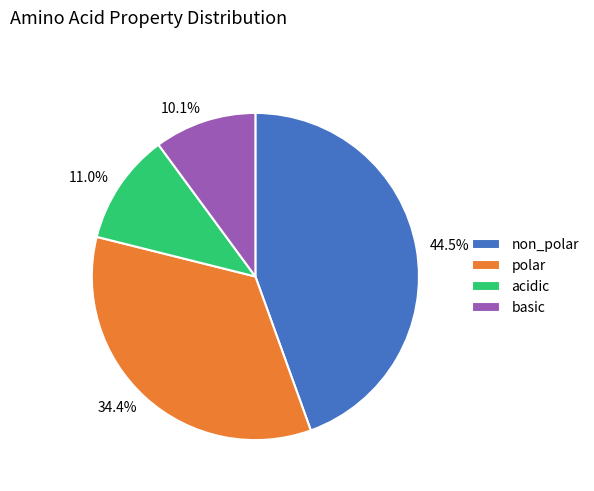

Rank the categories by value from highest to lowest.

non_polar, polar, acidic, basic